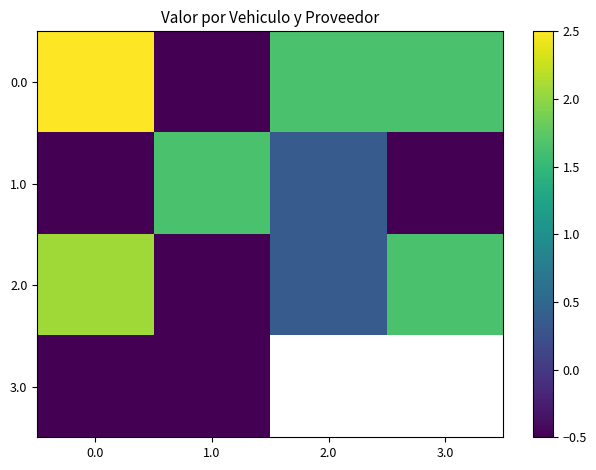

How many negative values does the 0.0 series have?

1